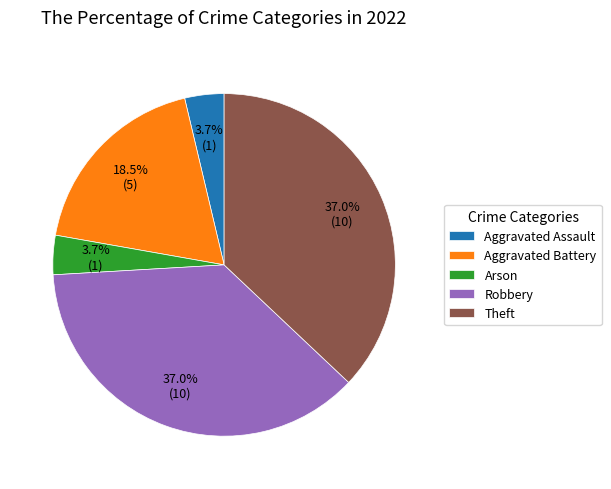

What percentage is the Robbery slice, to the nearest percent?

37%